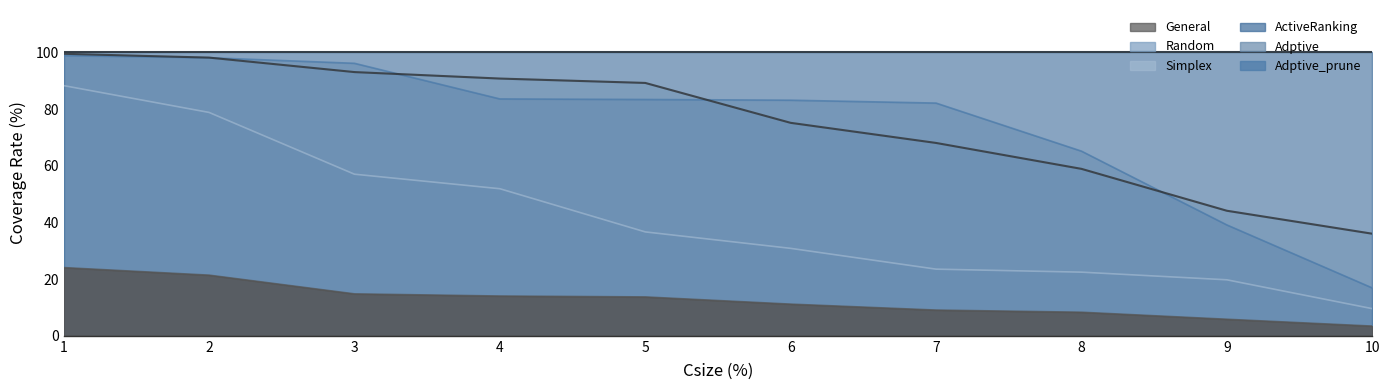

Reading left to right, what are all the values shown in this chart?

General: 1=24.1	2=21.4	3=14.8	4=14.0	5=13.7	6=11.2	7=9.1	8=8.3	9=5.8	10=3.4
Random: 1=99.5	2=98.2	3=93.1	4=90.8	5=89.3	6=75.2	7=68.1	8=58.9	9=44.1	10=36.0
Simplex: 1=88.3	2=78.8	3=57.0	4=51.9	5=36.7	6=30.9	7=23.5	8=22.5	9=19.8	10=9.6
Adptive_prune: 1=98.9	2=98.2	3=96.2	4=83.6	5=83.4	6=83.2	7=82.1	8=65.2	9=39.1	10=16.9